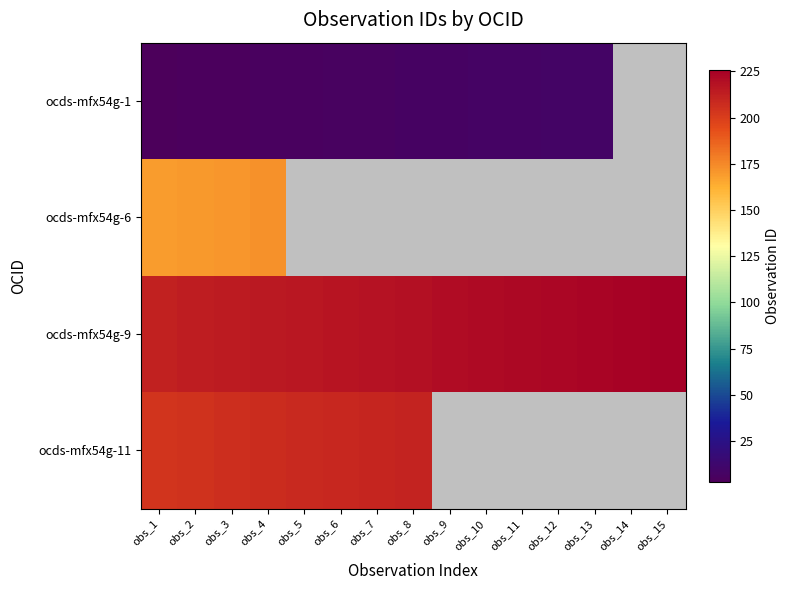

Where is ocds-mfx54g-11 nearest to the value 207?

obs_4